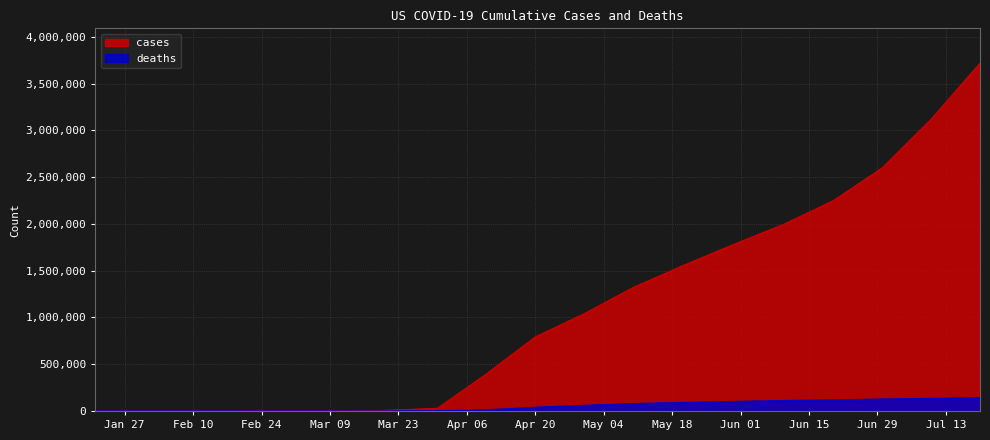

True or false: deaths and cases intersect in this chart.

False